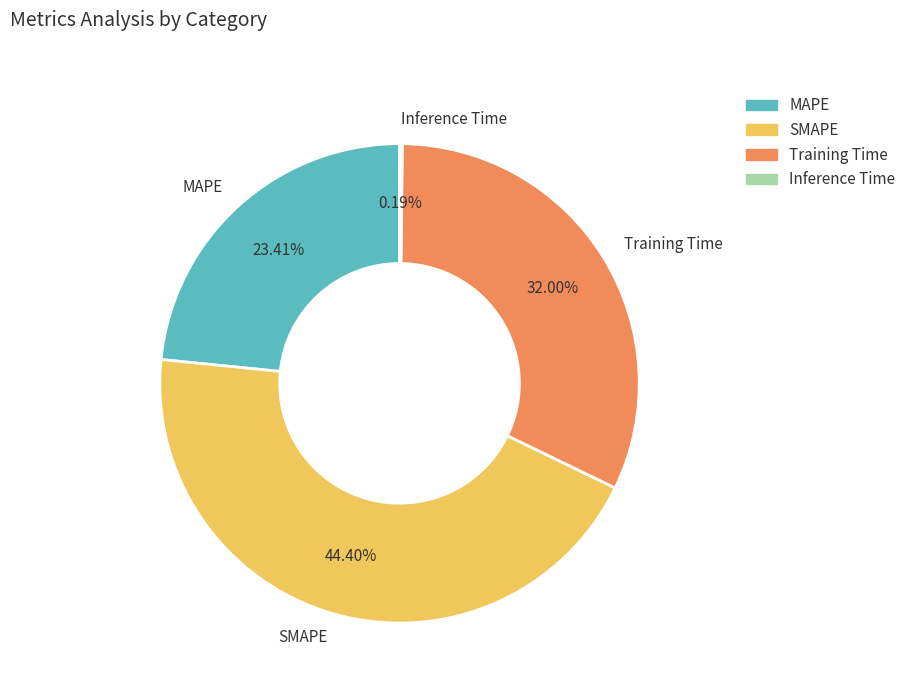

True or false: Training Time accounts for 45% of the total.

False